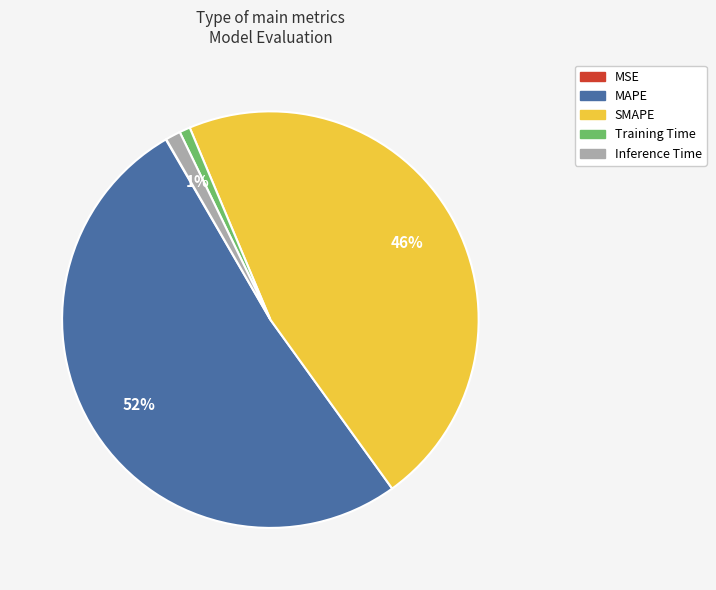

Which has a higher value, SMAPE or Training Time?

SMAPE